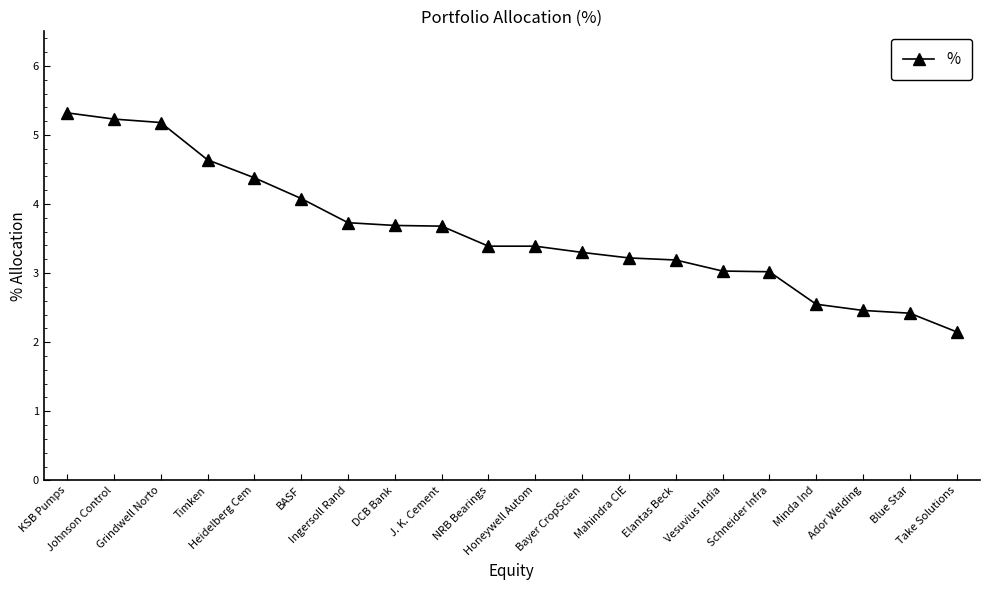

The value at J. K. Cement is 0.8. True or false?

False